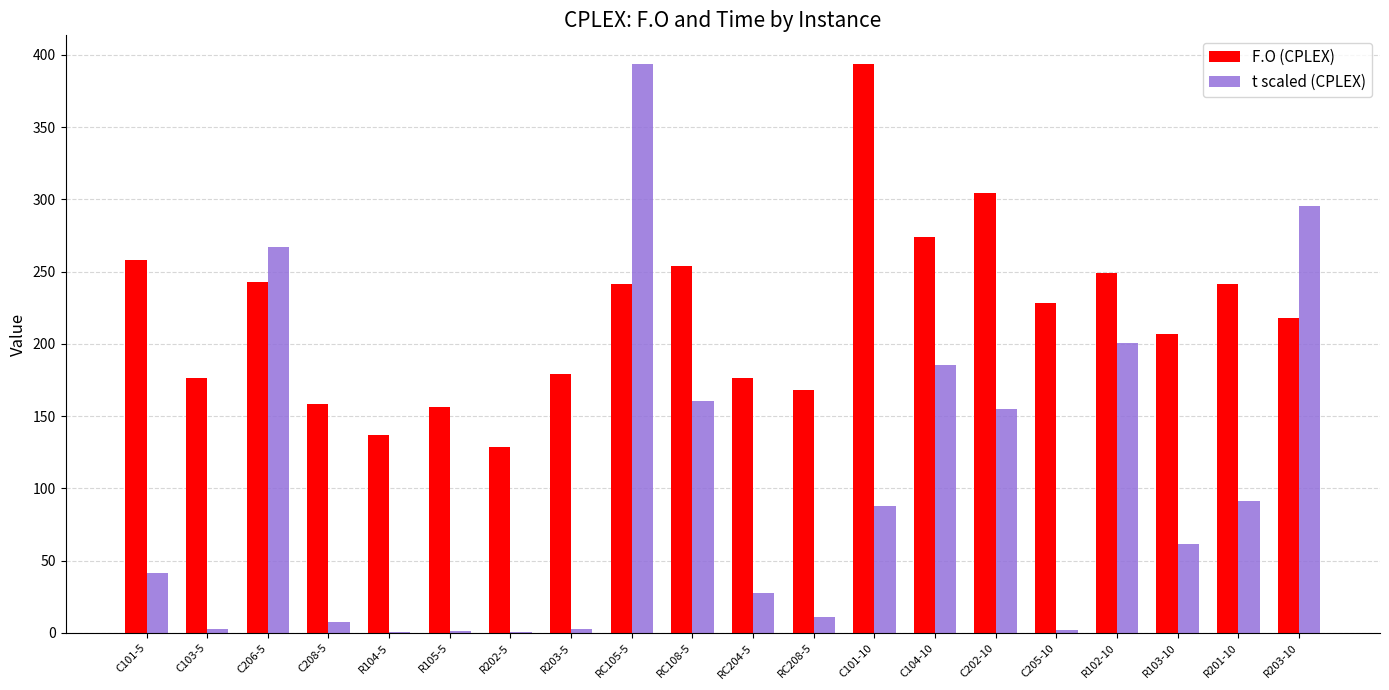

True or false: t scaled (CPLEX) has a value of 295.3 at R203-10.

True